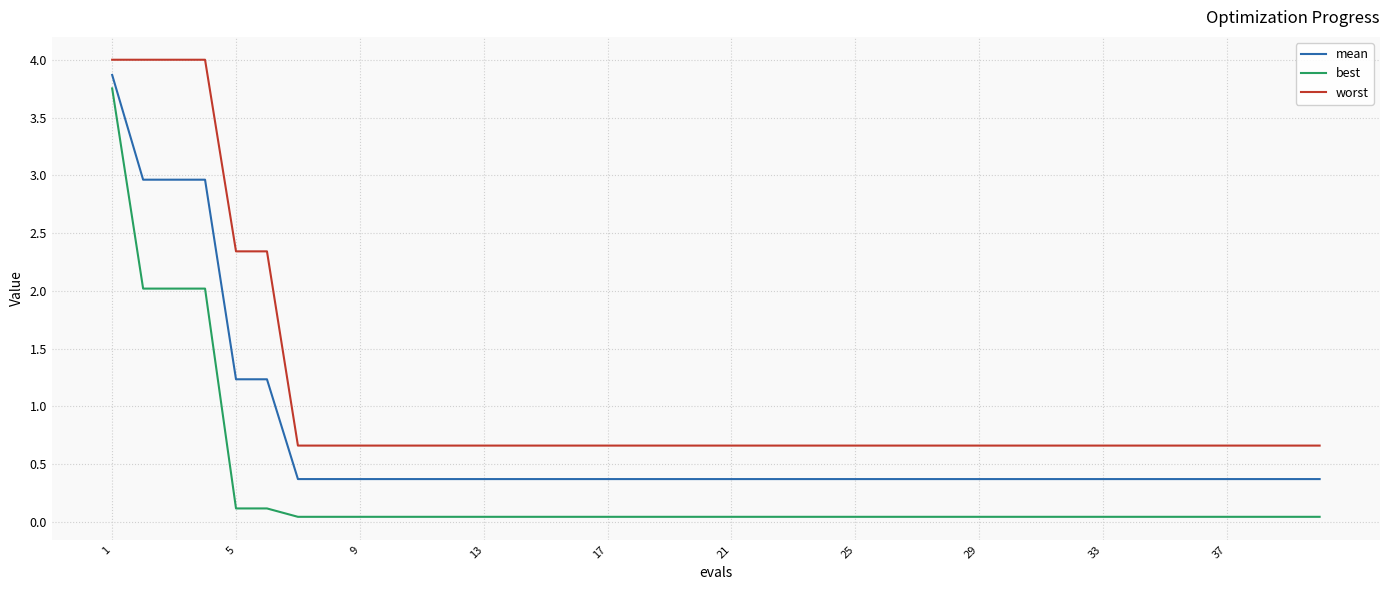

What is the greatest value displayed?

4.0